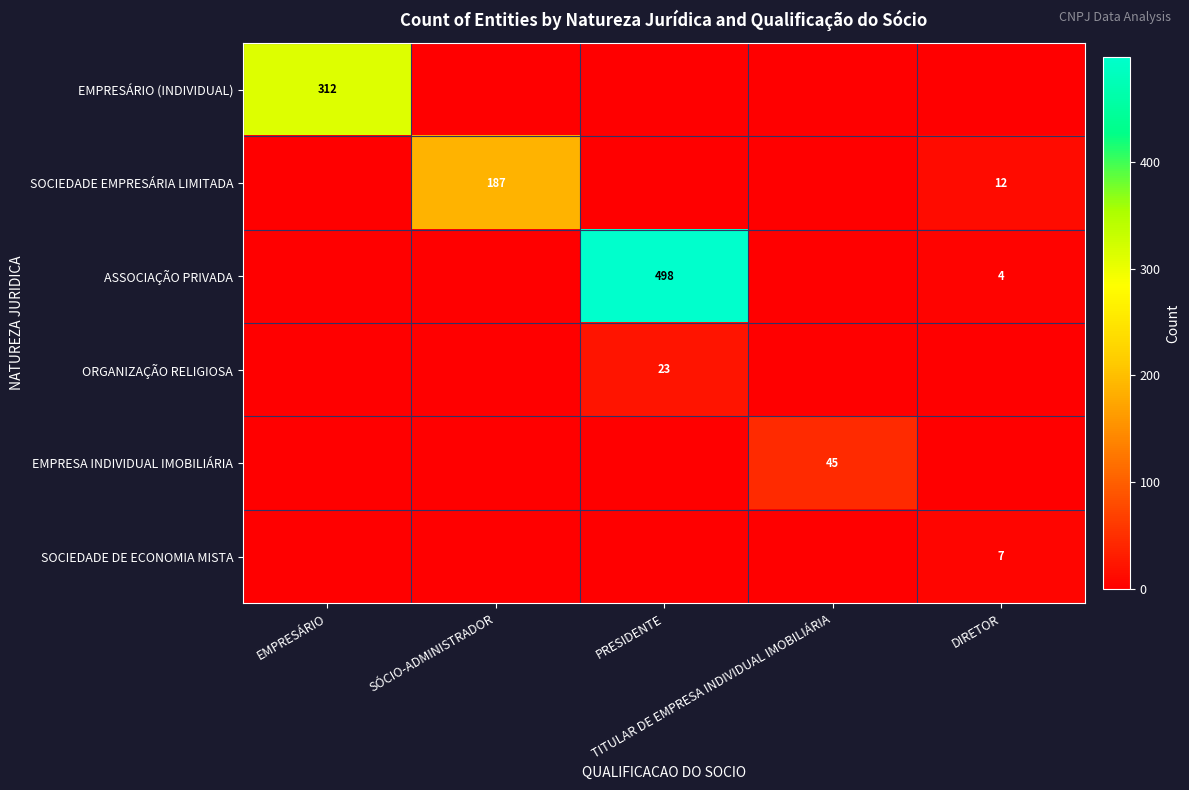

Between SÓCIO-ADMINISTRADOR and PRESIDENTE, which series saw the biggest shift?

ASSOCIAÇÃO PRIVADA